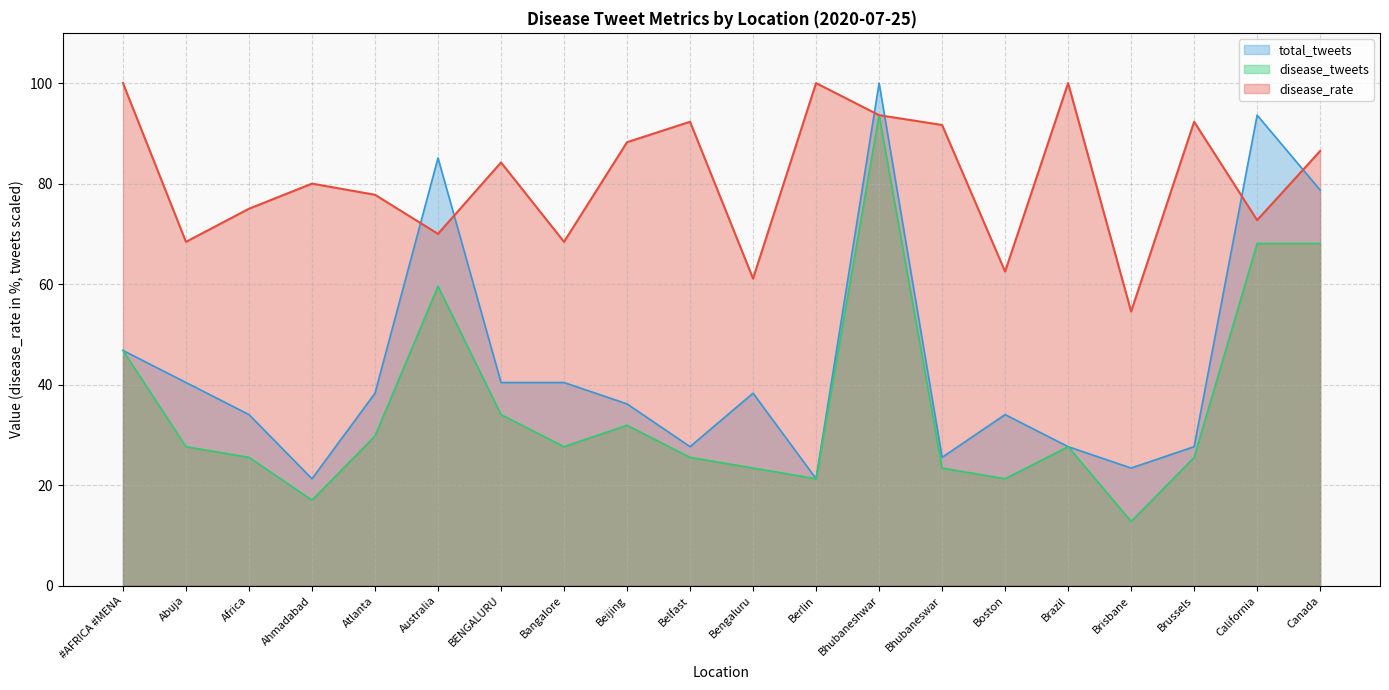

The value of disease_rate at Ahmadabad is 119.1. True or false?

False